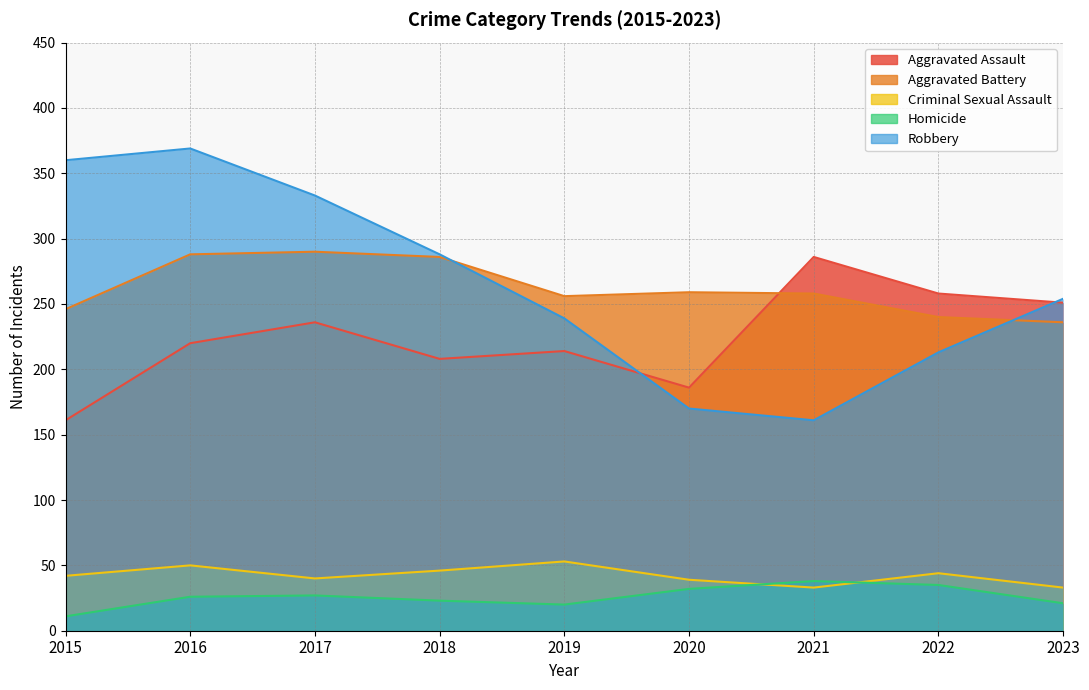

True or false: Homicide and Aggravated Battery cross at least once.

False